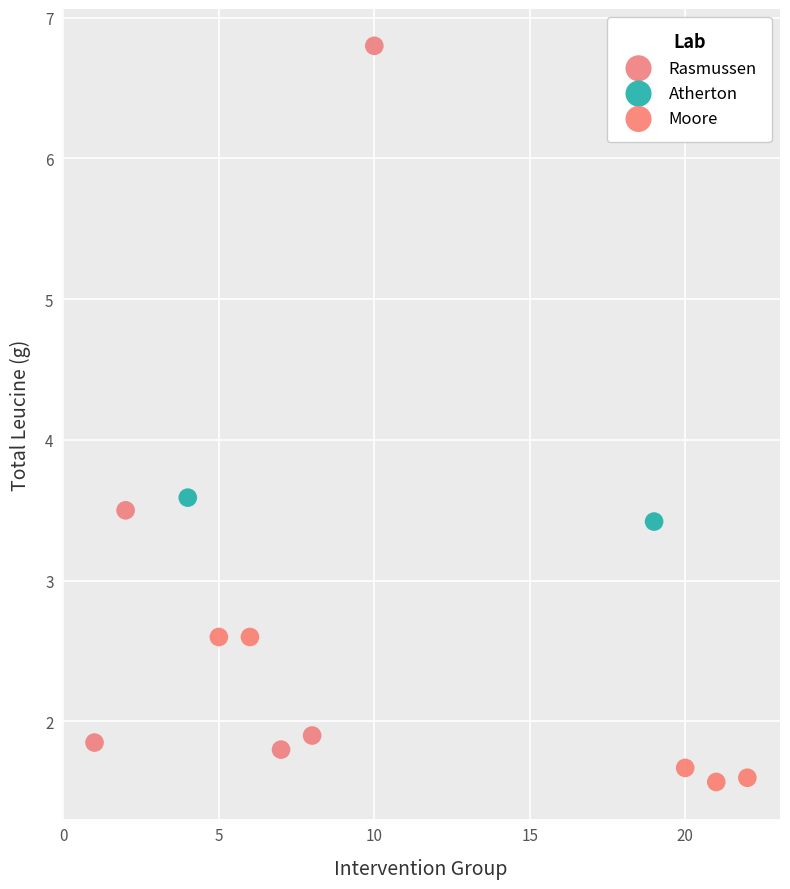

Which series contains the lowest Y value?

Moore